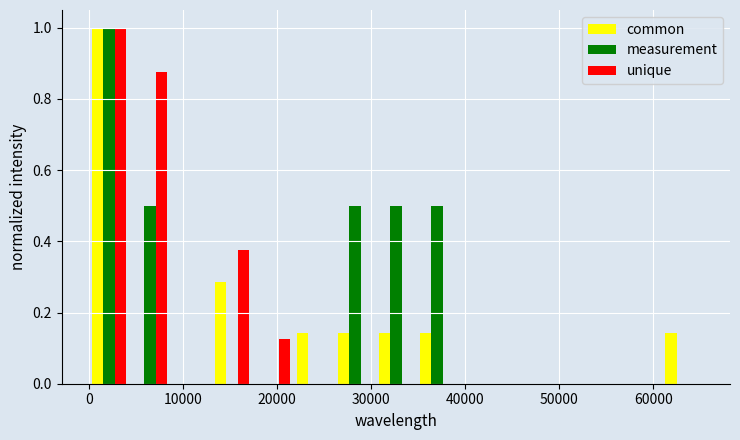

What is the height of the common bar covering 0 to 4000 on the x-axis? Neither the bar edges nor the heights are printed on the chart, so give them approximately, as read against the axes.

1.00